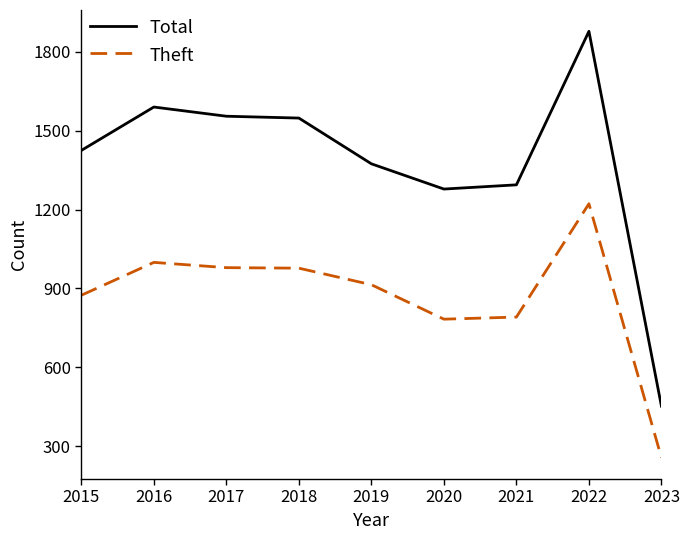

At which category is the sum across all series the highest?

2022